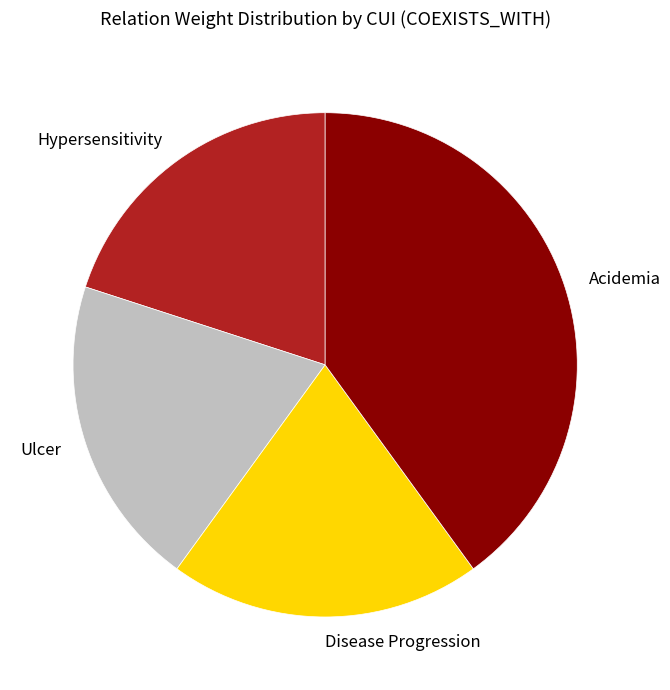

Does any single category account for the majority?

No